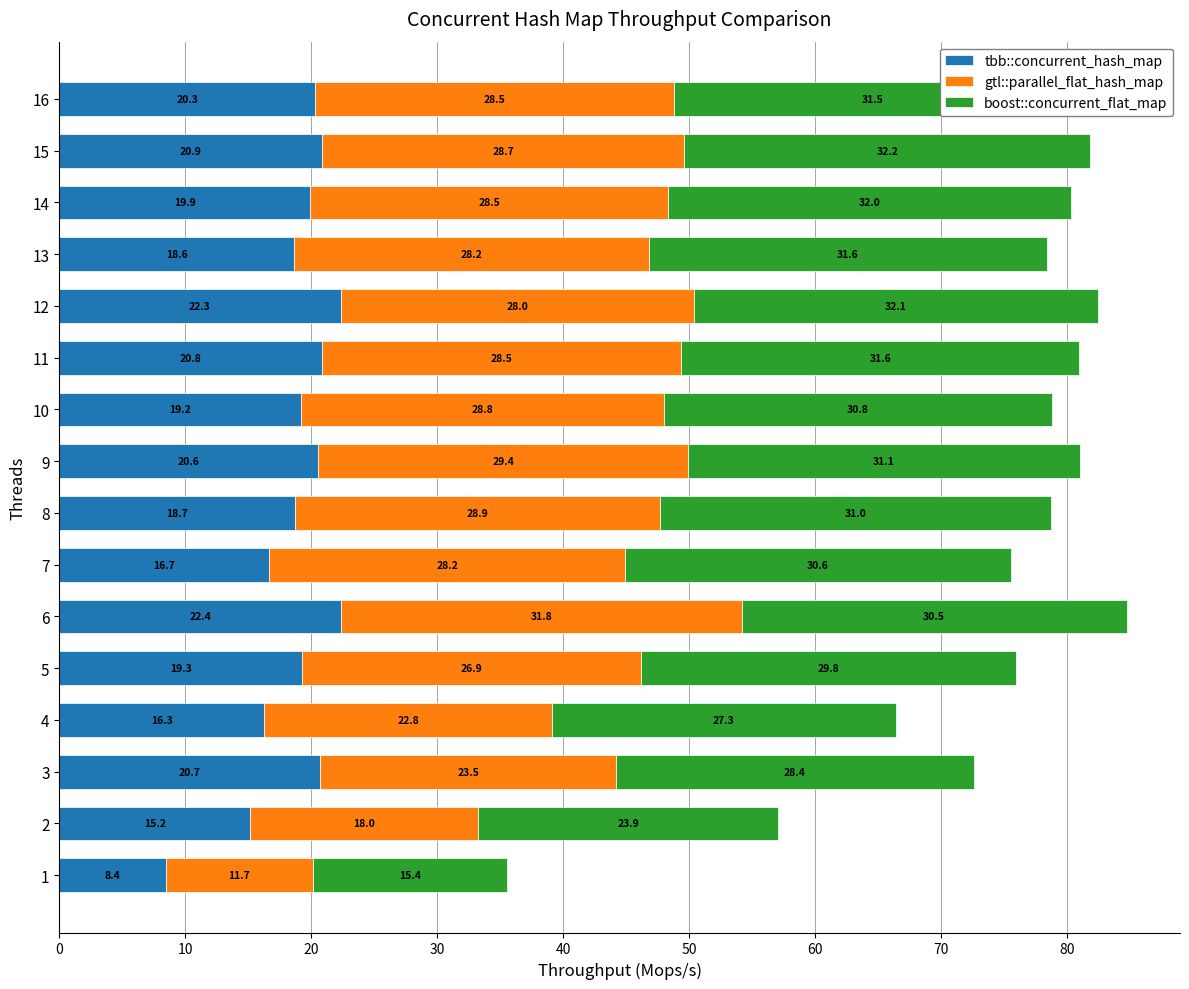

Rank the categories by tbb::concurrent_hash_map value from highest to lowest.

6, 12, 15, 11, 3, 9, 16, 14, 5, 10, 8, 13, 7, 4, 2, 1